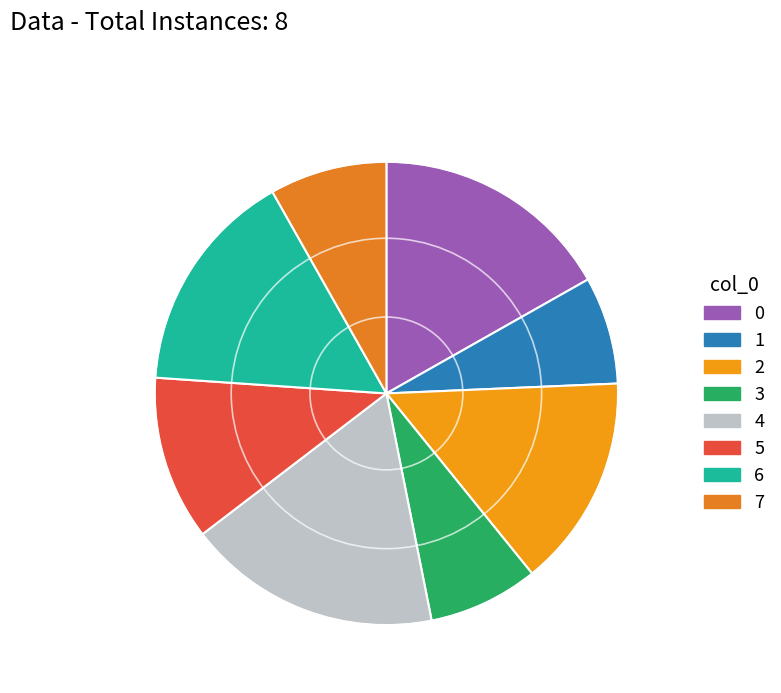

Is there any slice that represents more than half of the pie?

No